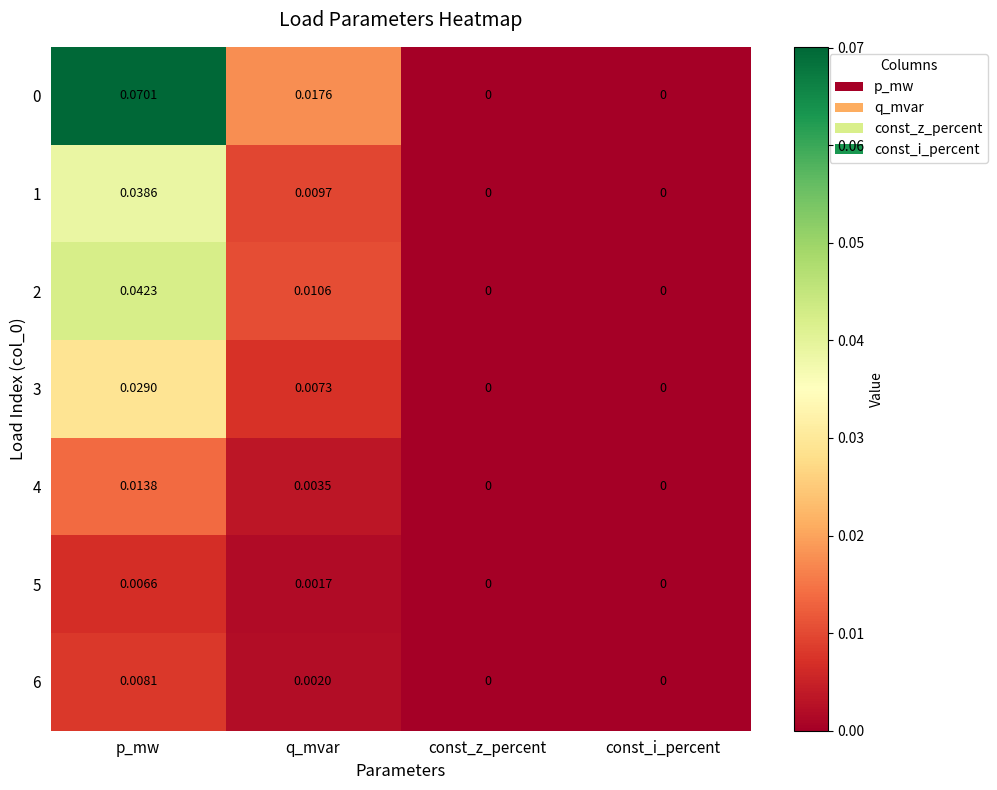

Which category has the highest value in the 0 series?

p_mw